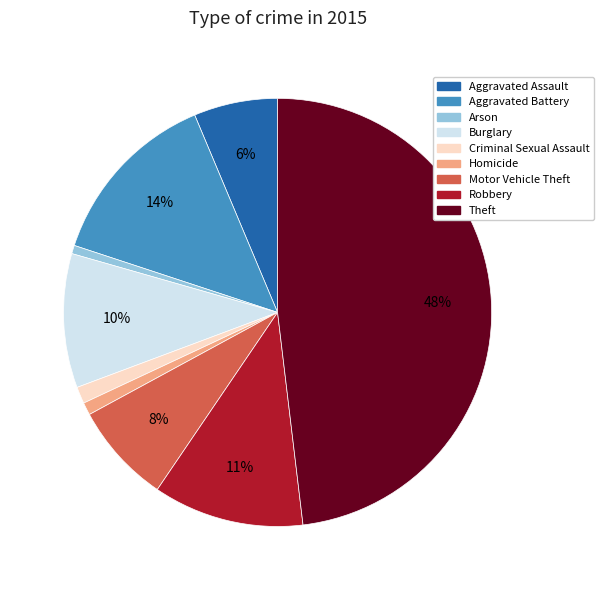

Which slice is the largest?

Theft